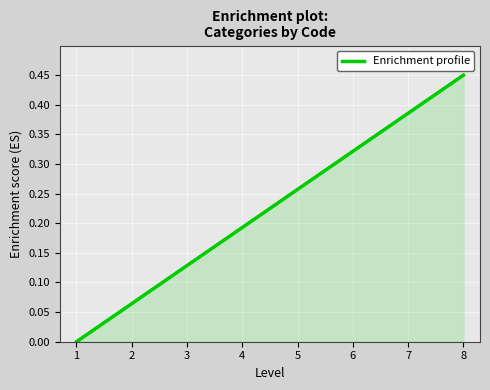

What is the sum of the values at 8 and 3?

0.6